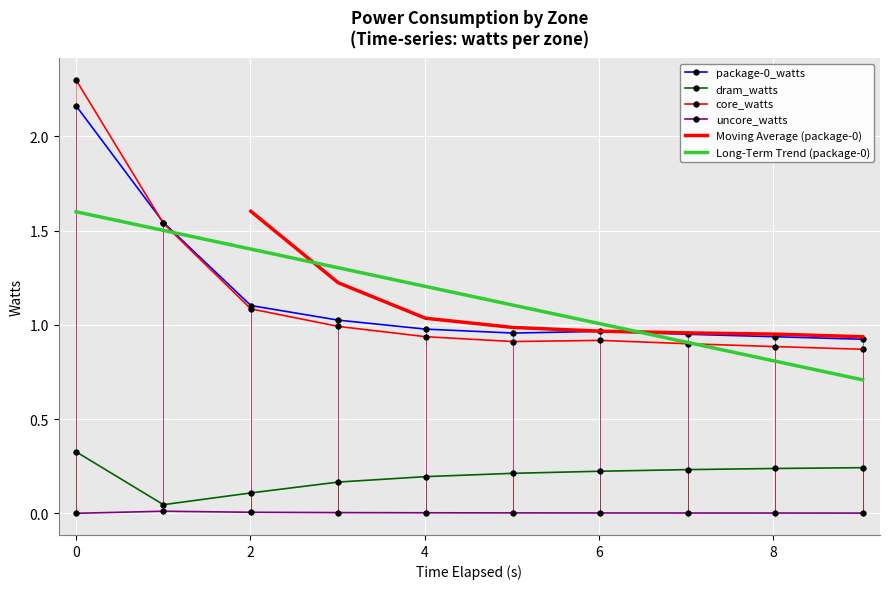

True or false: dram_watts and Long-Term Trend (package-0) intersect in this chart.

False